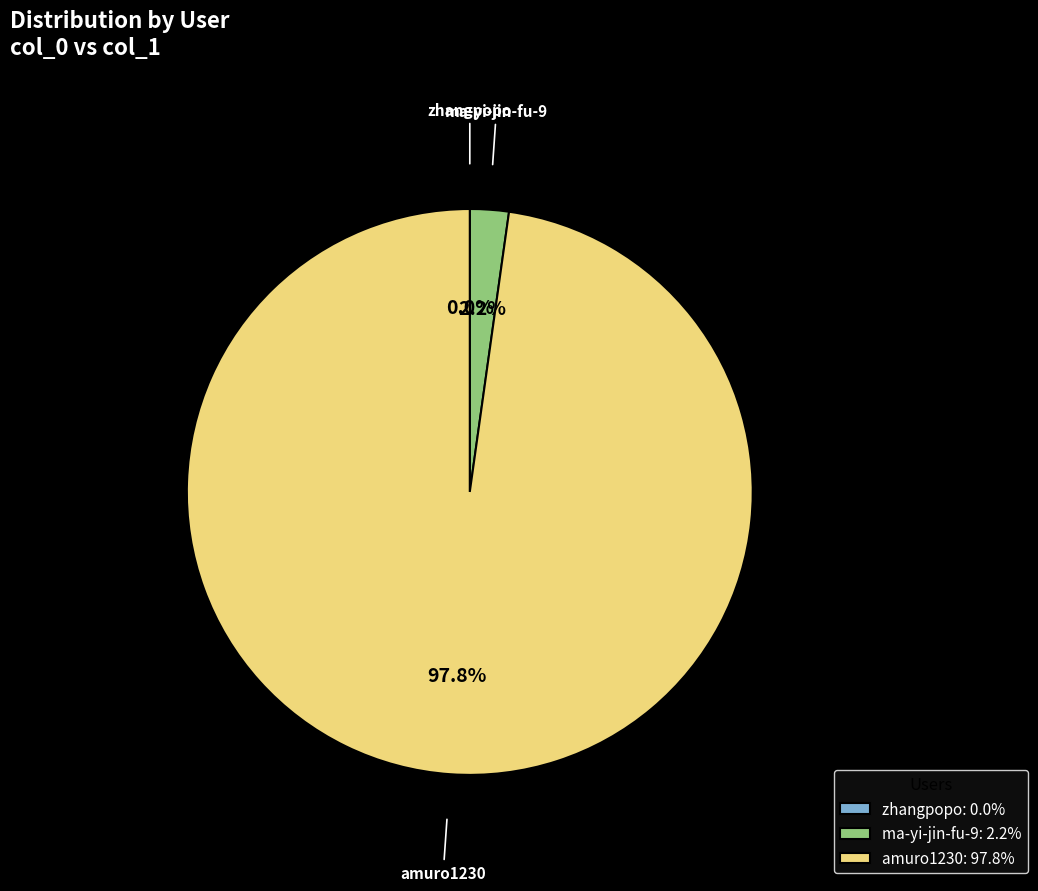

Does amuro1230 represent more than half of the total?

Yes